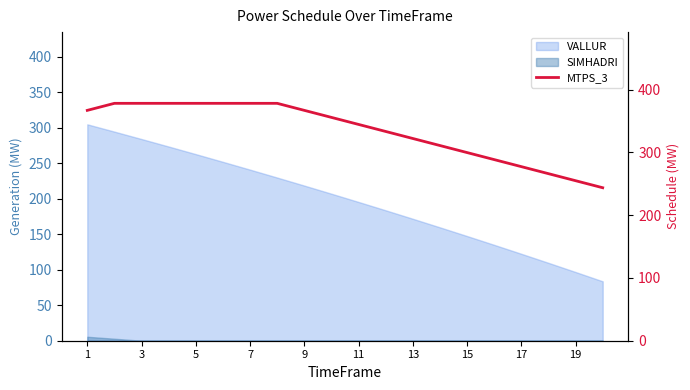

Which label corresponds to the smallest value in the chart?

19